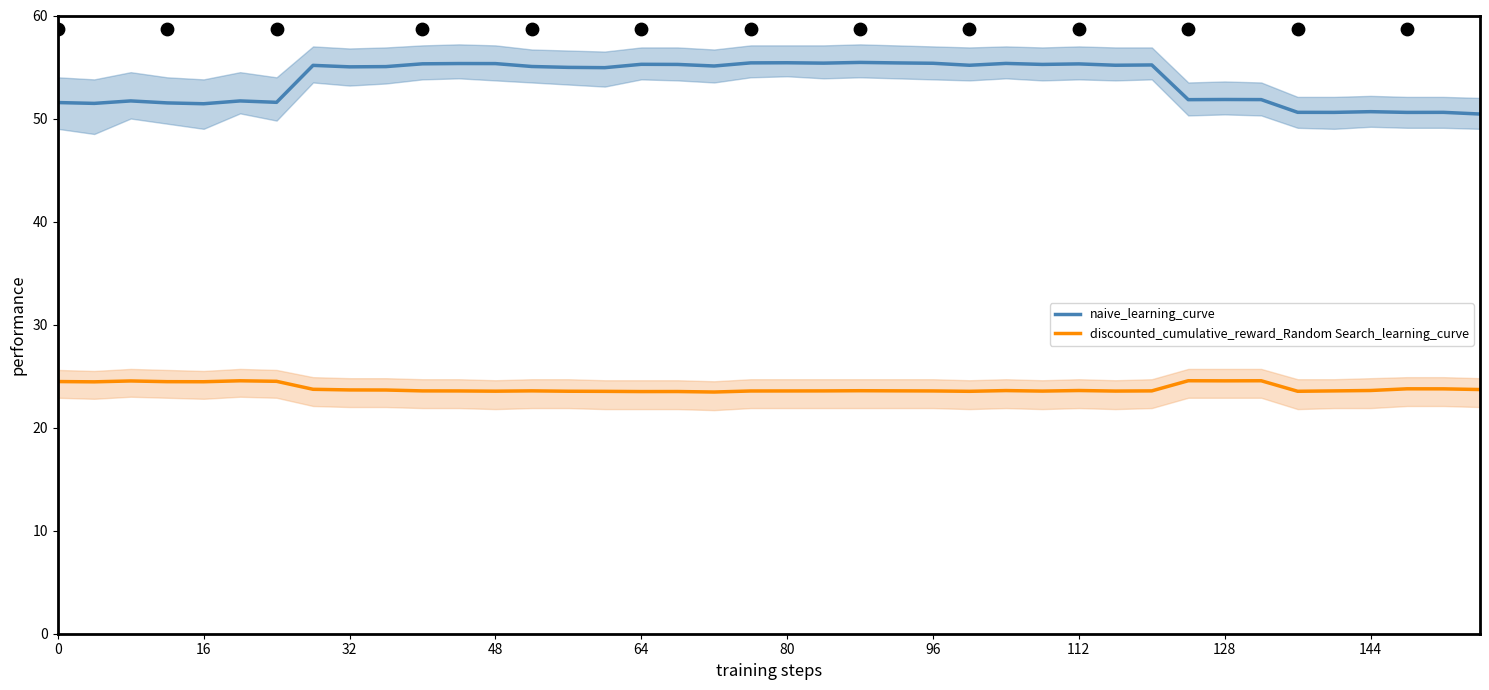

Which series has the largest Y range (max minus min)?

naive_learning_curve